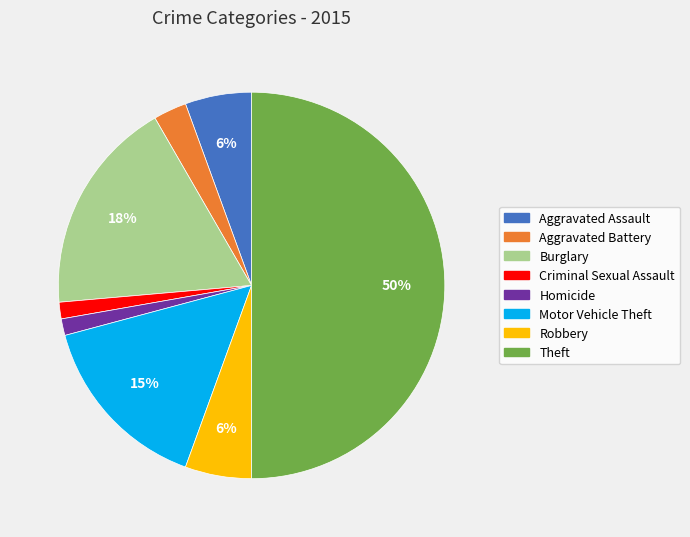

To the nearest percent, what is the average slice percentage?

12%